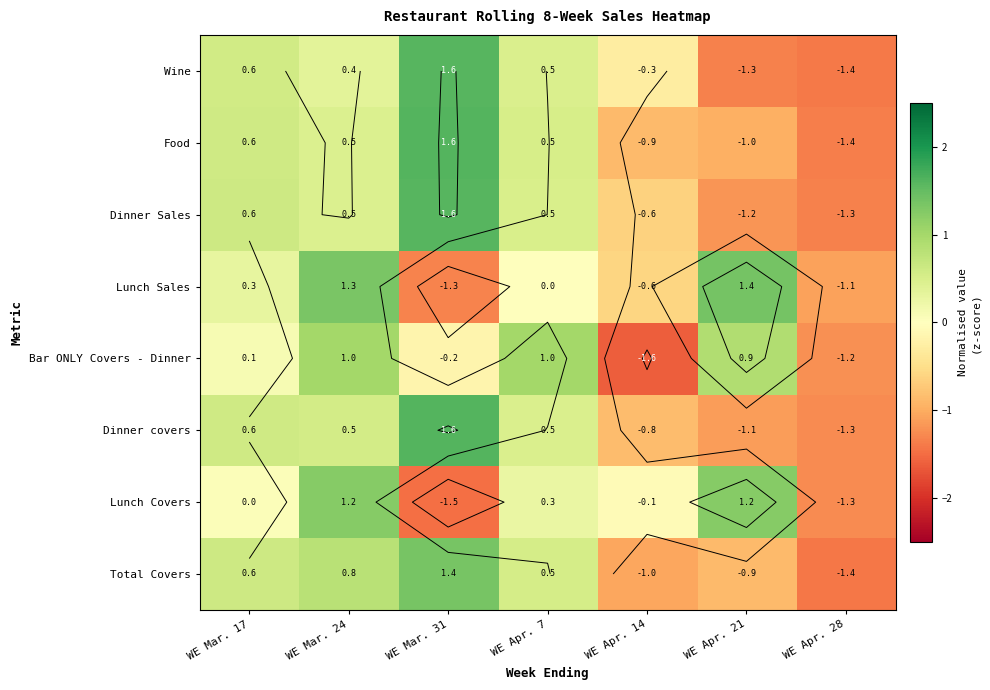

Count the number of data series in this chart.

8